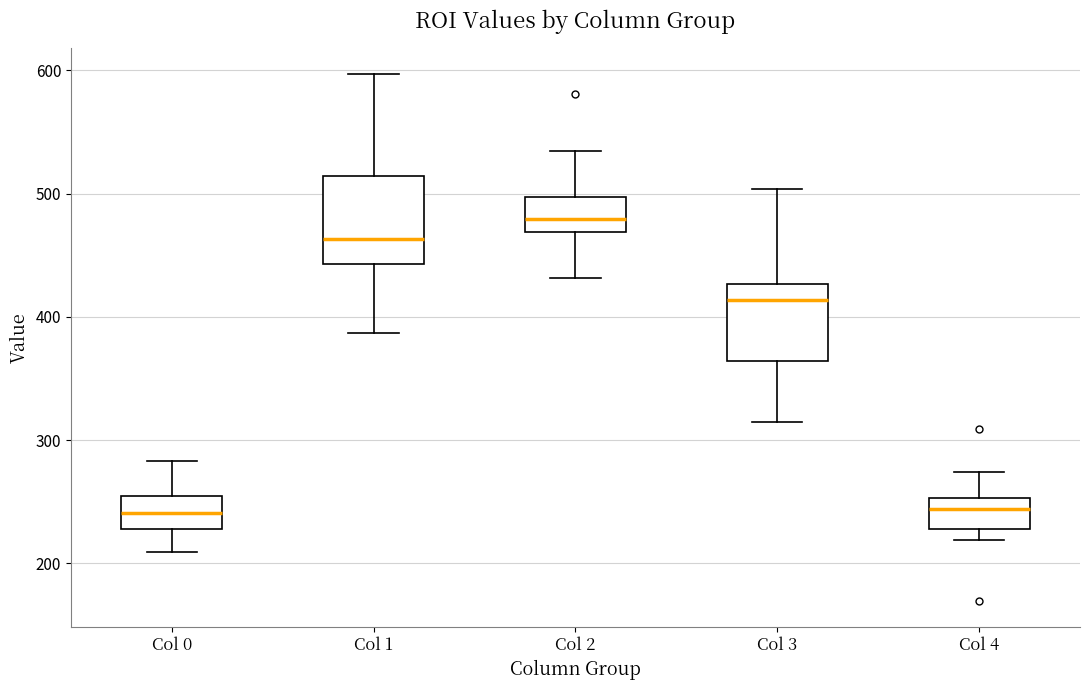

Reading left to right, read every box against the y-axis: the position of its median line, the range the box covers, and the ends of its whiskers. The values are not printed on the chart, so give them approximately, as read against the axis.

Col 0: median 240, box 230 to 250, whiskers 210 to 280
Col 1: median 460, box 440 to 510, whiskers 390 to 600
Col 2: median 480, box 470 to 500, whiskers 430 to 530
Col 3: median 410, box 360 to 430, whiskers 310 to 500
Col 4: median 240, box 230 to 250, whiskers 220 to 270